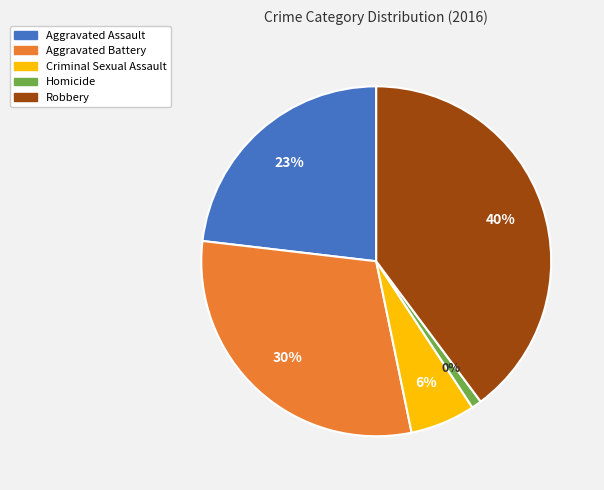

What is the change in value from Homicide to Robbery?

+84